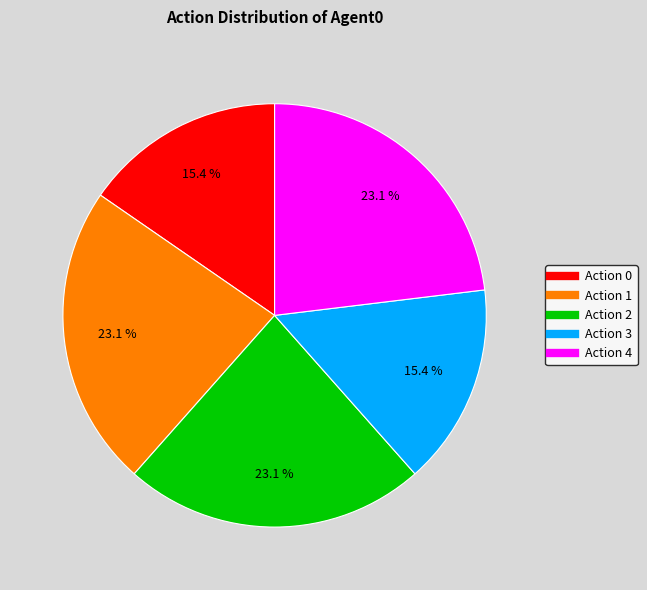

To the nearest percent, what portion does Action 4 represent?

23%